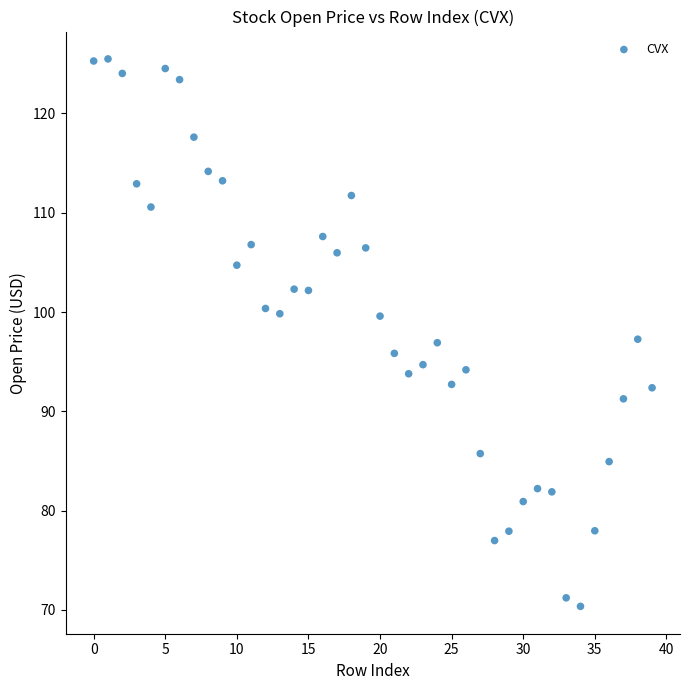

What is the range of Y values (max minus min)?

55.1